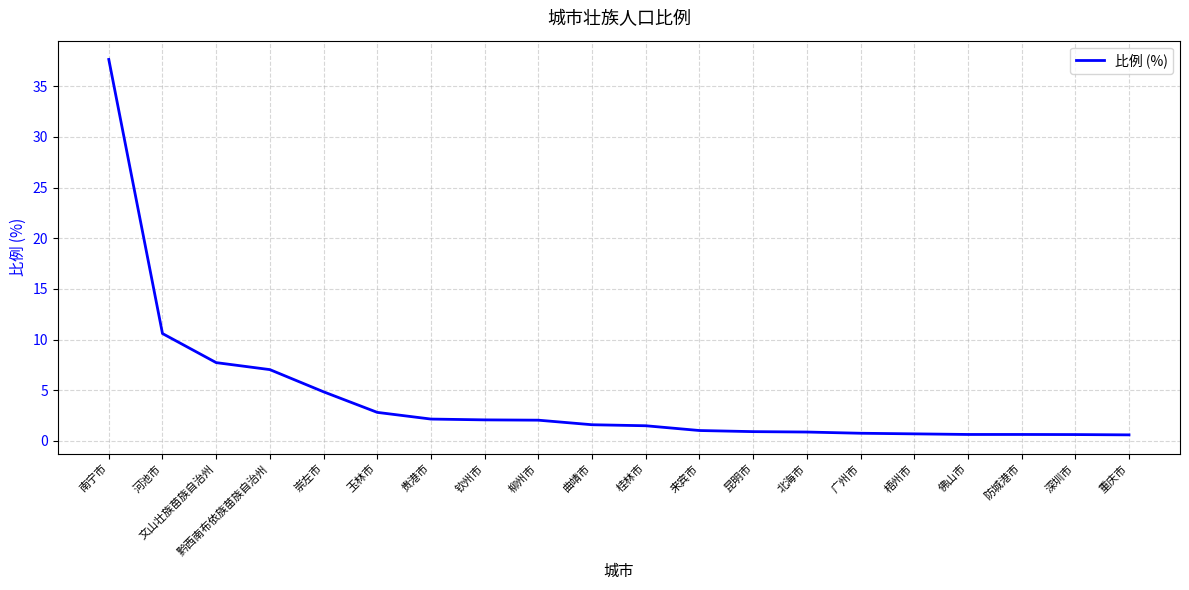

Is it true that the value at 深圳市 is 0.6?

True